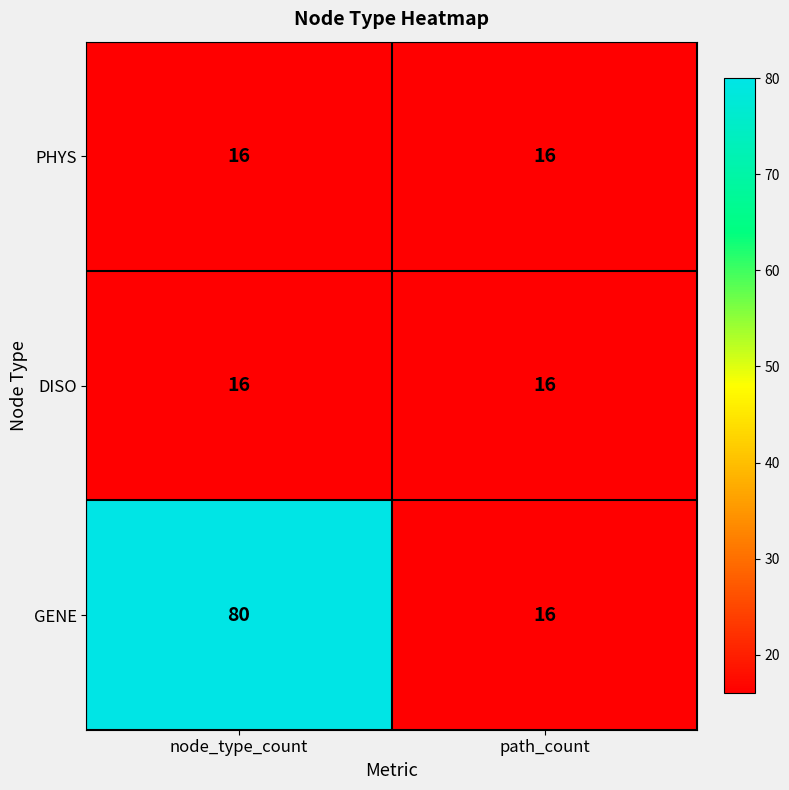

Is it true that PHYS equals 16 at node_type_count?

True